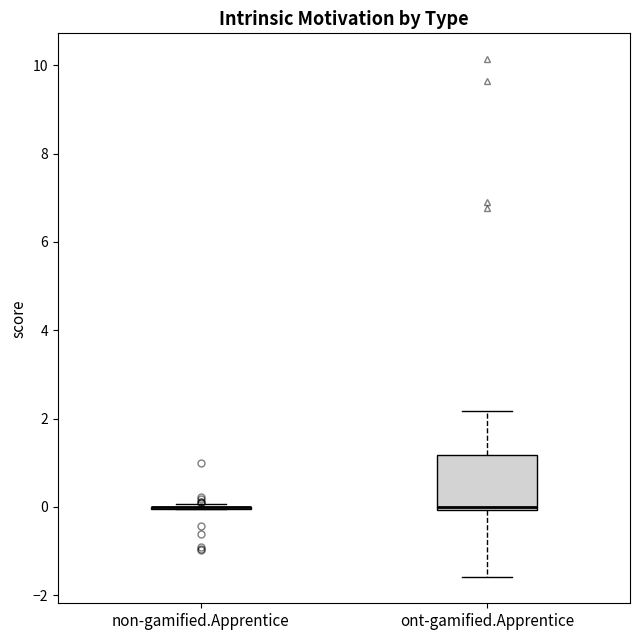

Reading left to right, read every box against the y-axis: the position of its median line, the range the box covers, and the ends of its whiskers. The values are not printed on the chart, so give them approximately, as read against the axis.

non-gamified.Apprentice: box collapsed to a line at 0.0, whiskers 0.0 to 0.0
ont-gamified.Apprentice: median 0.0, box 0.0 to 1.2, whiskers -1.6 to 2.2